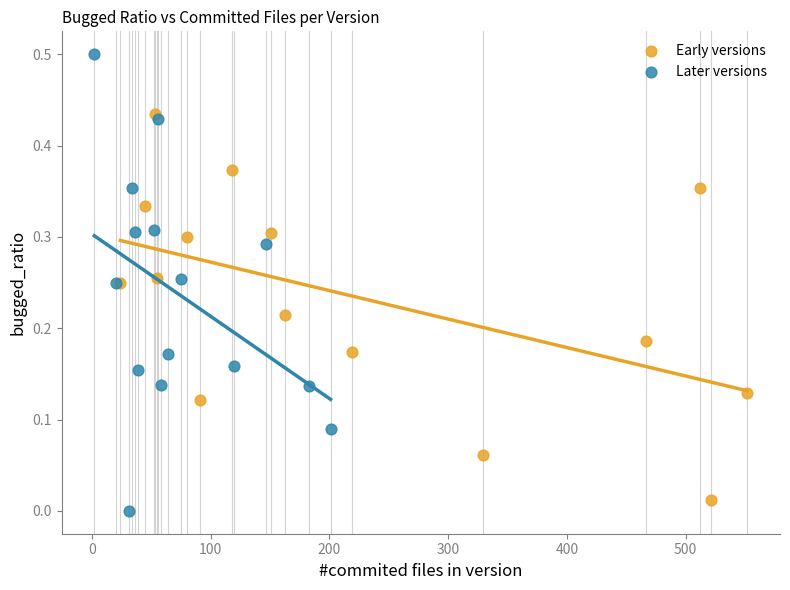

Which series contains the highest Y value?

Later versions